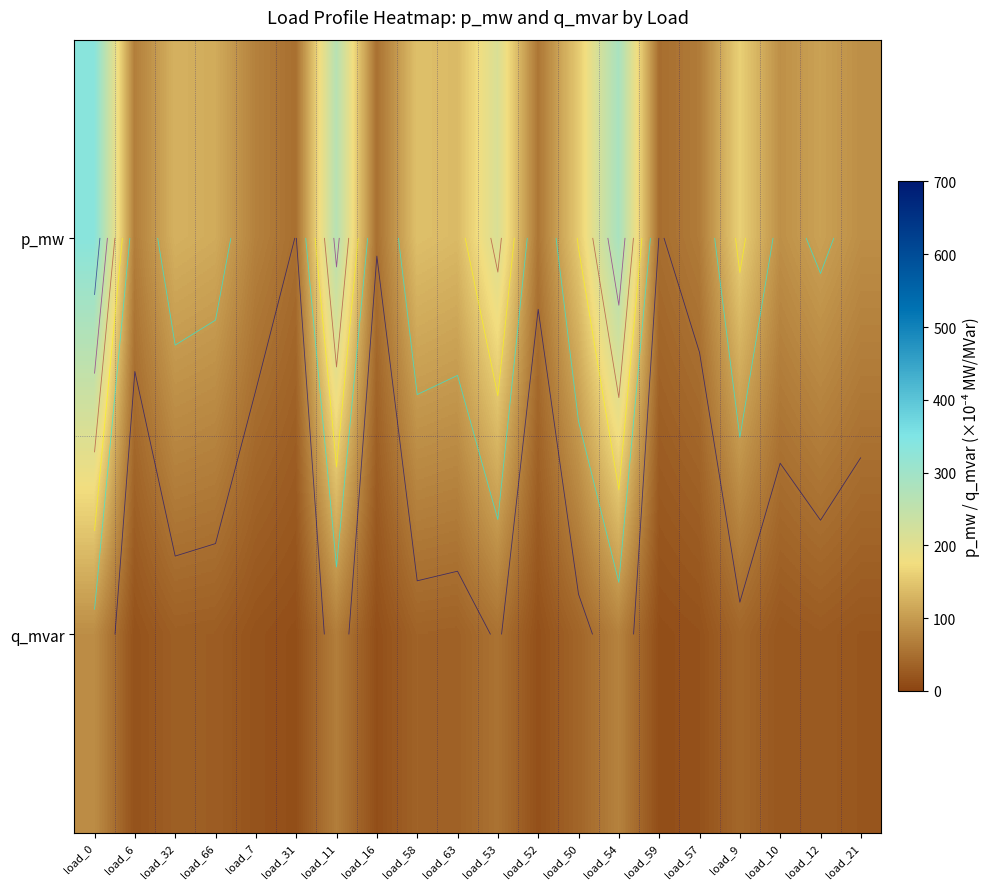

Where is p_mw nearest to the value 192?

load_53